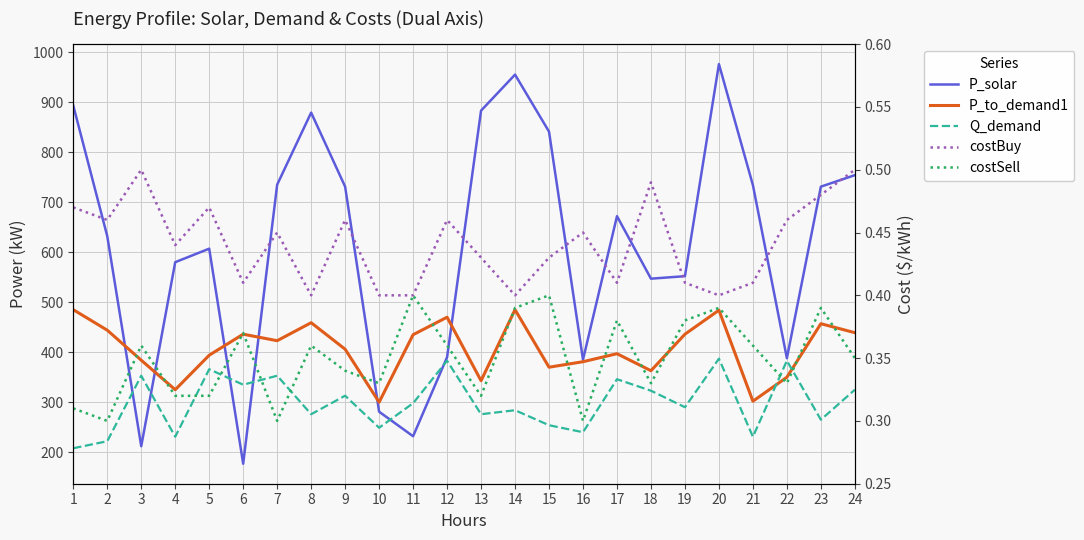

What is the total value across all series at 23?

1453.9